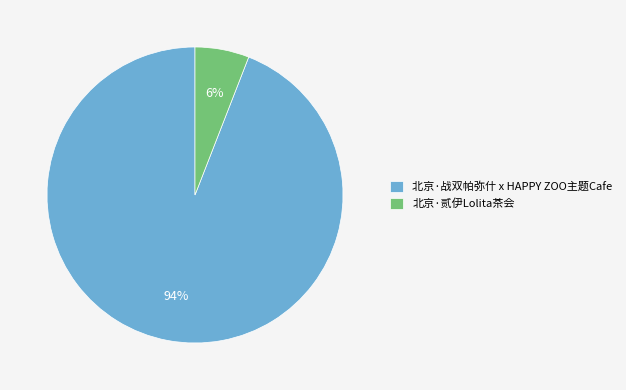

Which has a higher value, 北京·贰伊Lolita茶会 or 北京·战双帕弥什 x HAPPY ZOO主题Cafe?

北京·战双帕弥什 x HAPPY ZOO主题Cafe